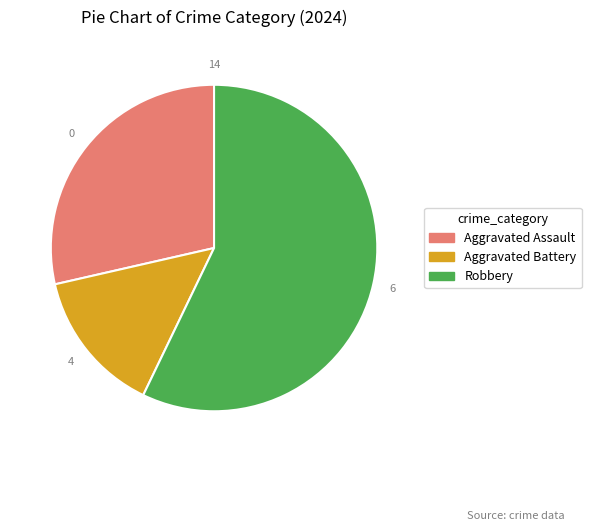

Is it true that Aggravated Battery is 14% of the pie?

True